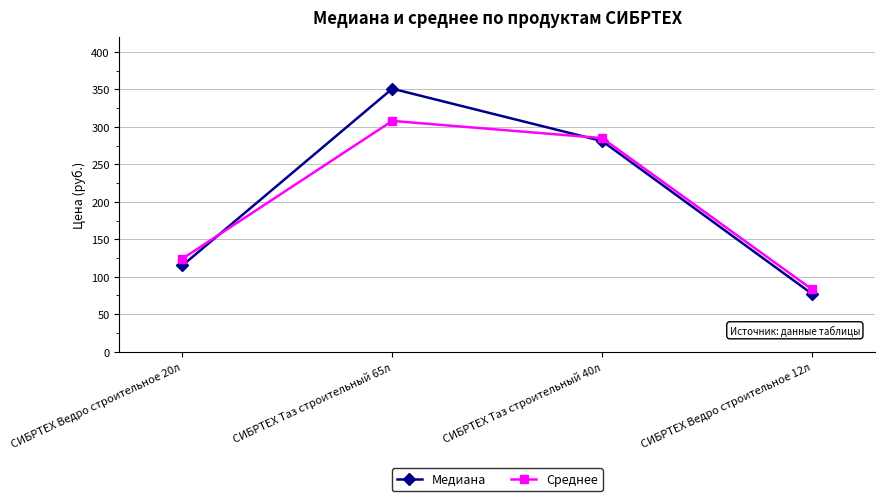

At how many categories does at least one series exceed 232?

2